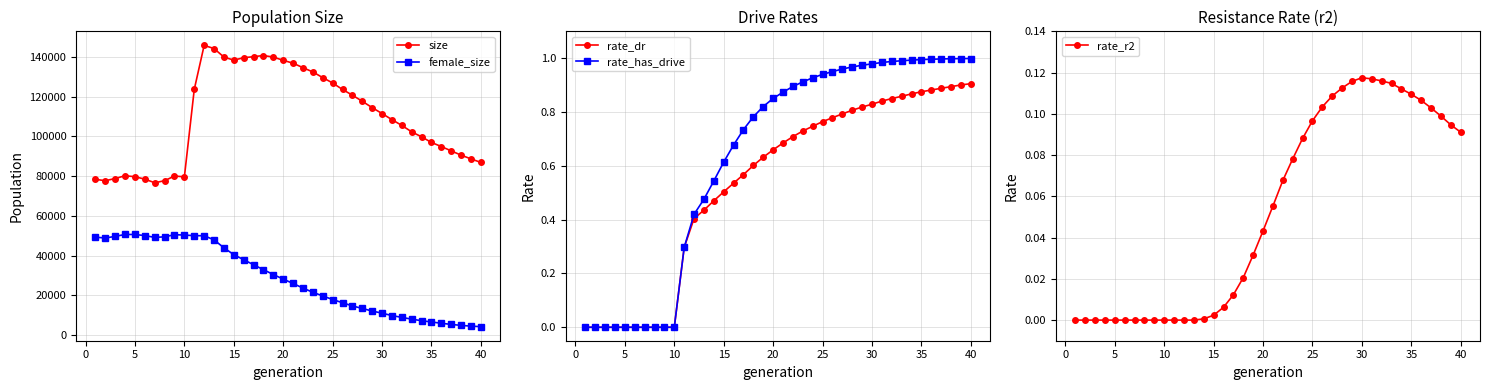

True or false: size and female_size cross at least once.

False